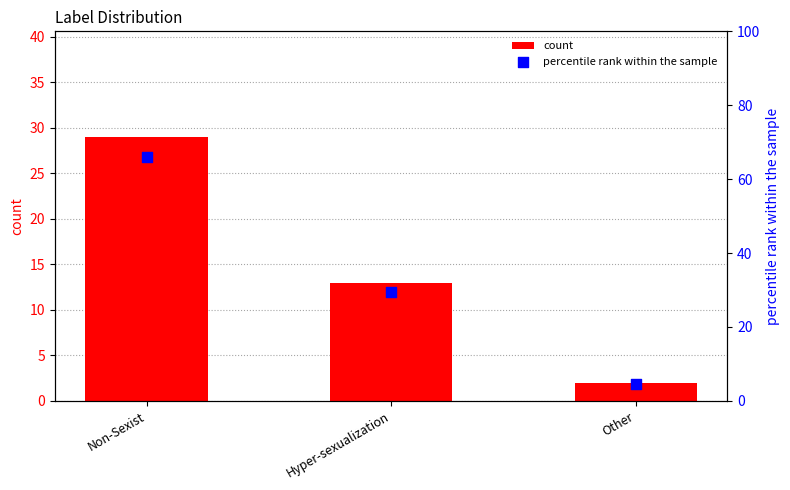

What is the total value across all series at Non-Sexist?

94.9